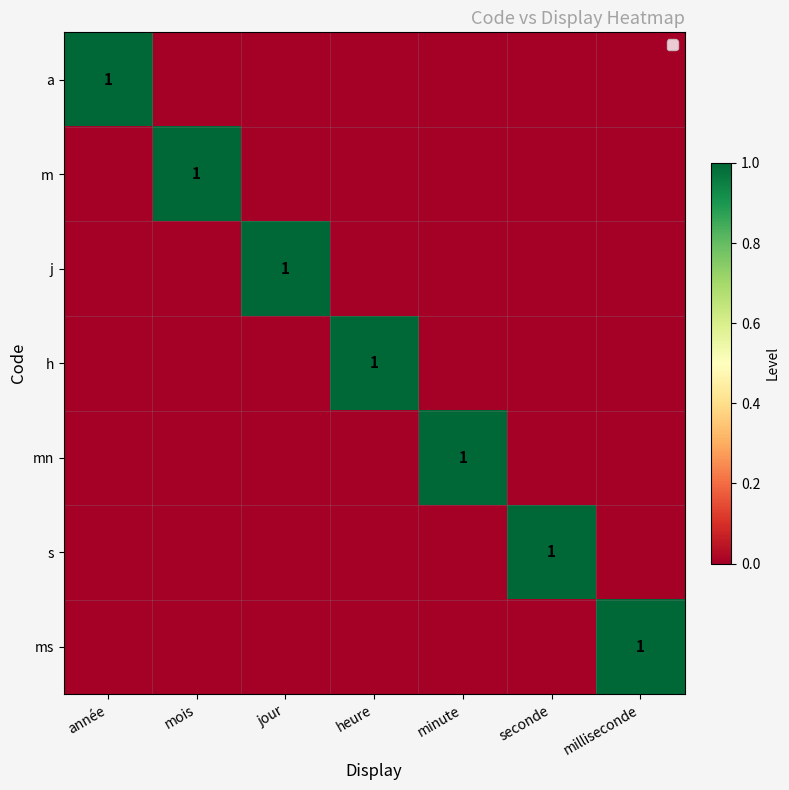

Rank the series at heure from lowest to highest value.

a, m, j, mn, s, ms, h